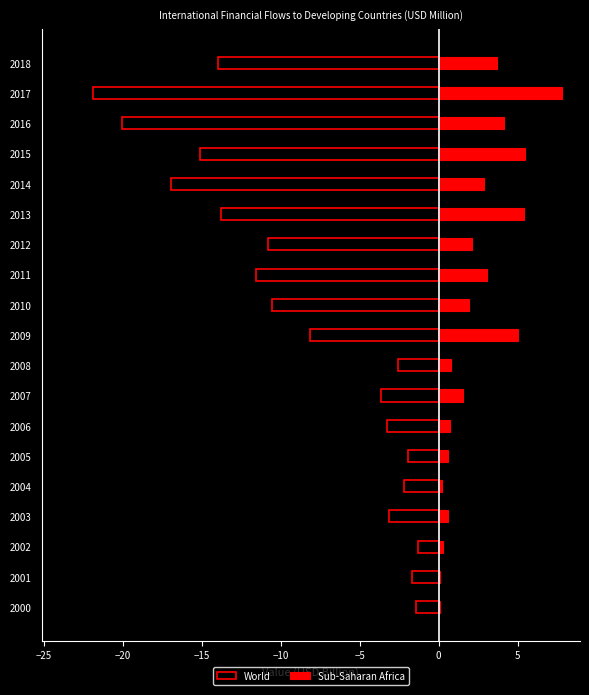

How many bars are there in each group?

2